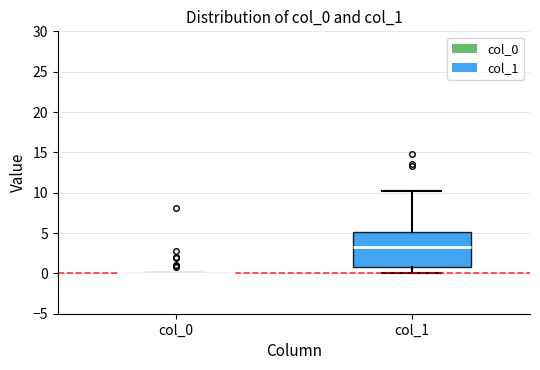

Reading left to right, transcribe this box plot: for each box, give where its median line is, the range the box spans, and where its two whiskers end, as read against the y-axis. The values are not printed on the chart, so give them approximately, as read against the axis.

col_0: box collapsed to a line at 0.0, whiskers 0.0 to 0.0
col_1: median 3.5, box 0.5 to 5.0, whiskers 0.0 to 10.0